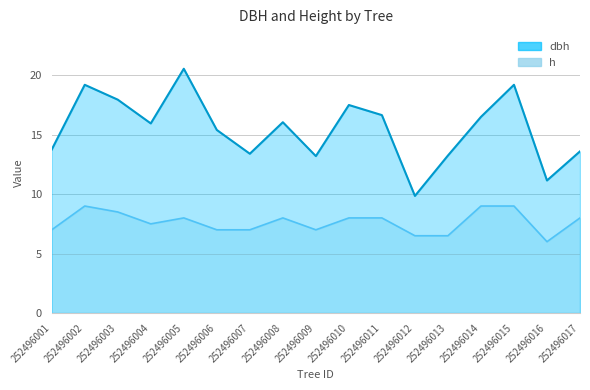

True or false: h has a value of 7.0 at 252496001.

True